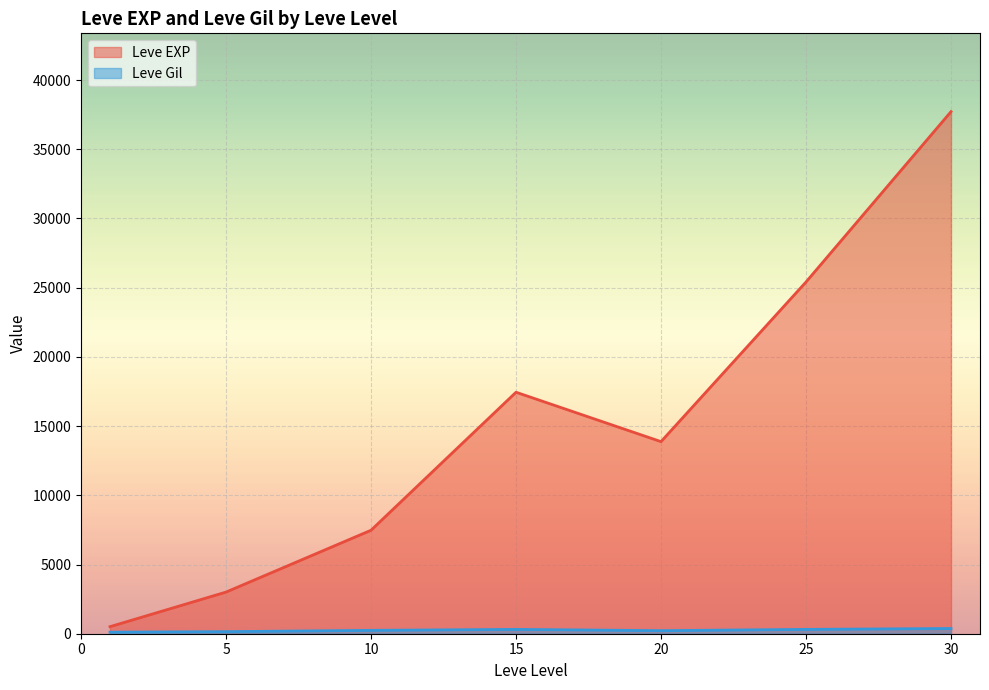

Between 10 and 25, which series saw the biggest shift?

Leve EXP